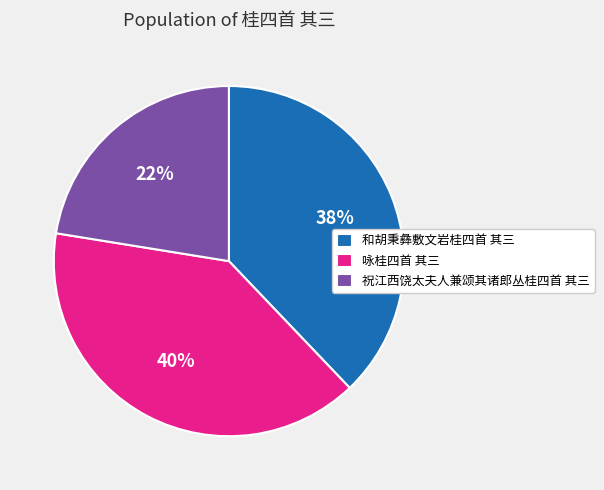

Rank the categories by value from lowest to highest.

祝江西饶太夫人兼颂其诸郎丛桂四首 其三, 和胡秉彝敷文岩桂四首 其三, 咏桂四首 其三